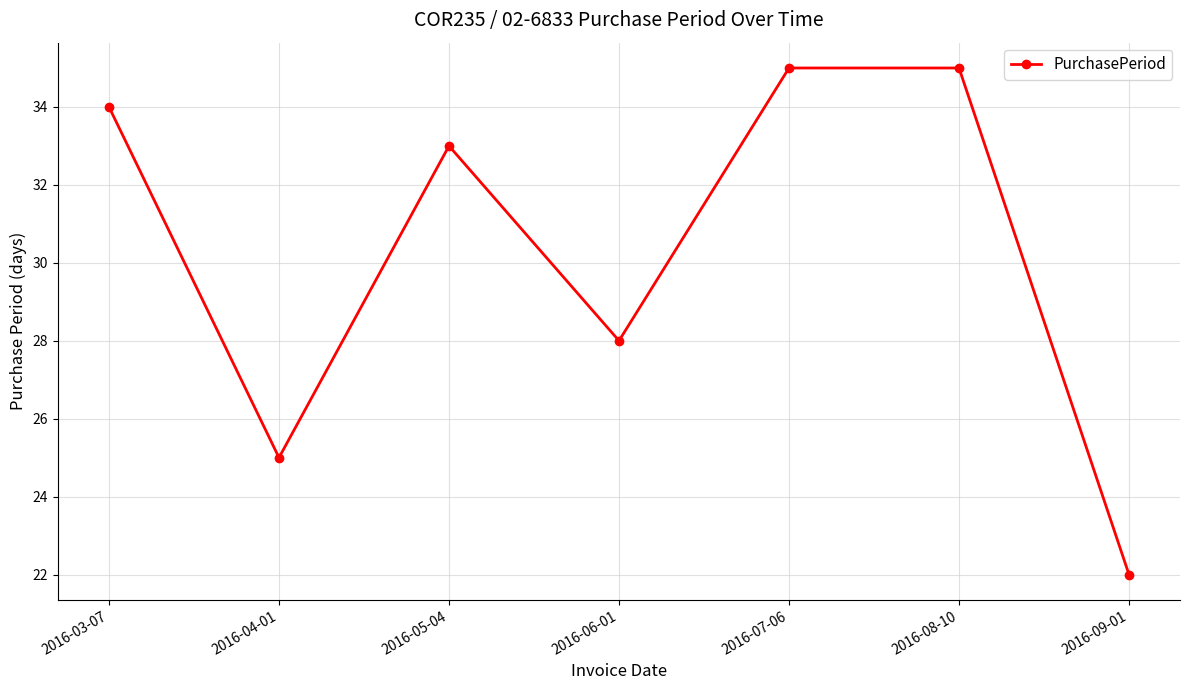

Which has a higher value, 2016-04-01 or 2016-03-07?

2016-03-07